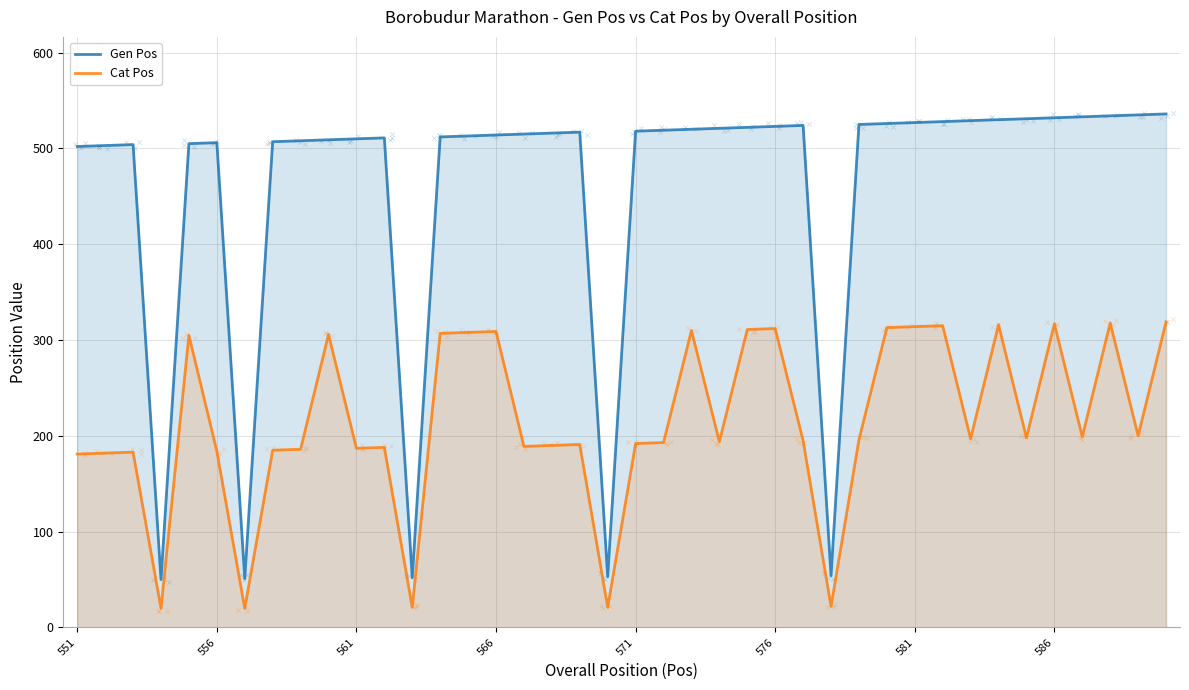

Which series has the largest Y range (max minus min)?

Gen Pos